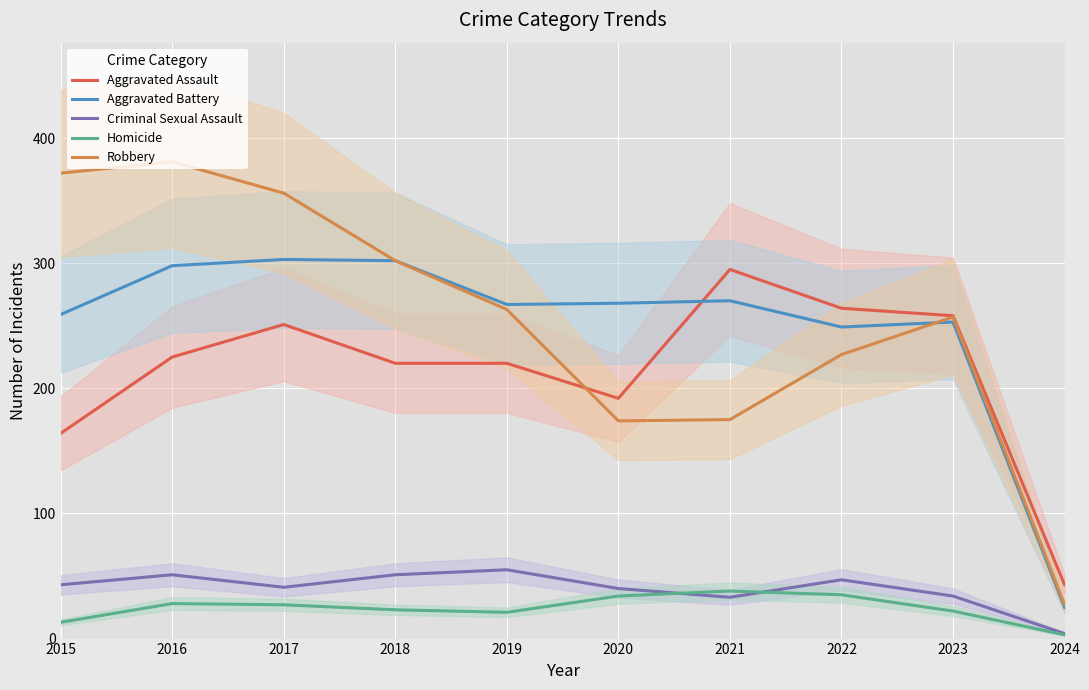

Which series has the largest total across all categories?

Robbery